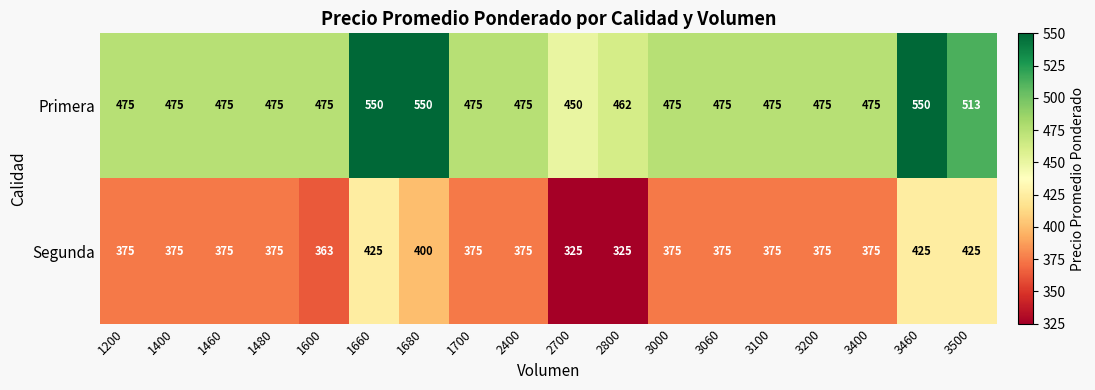

True or false: Primera has a value of 513 at 3500.

True